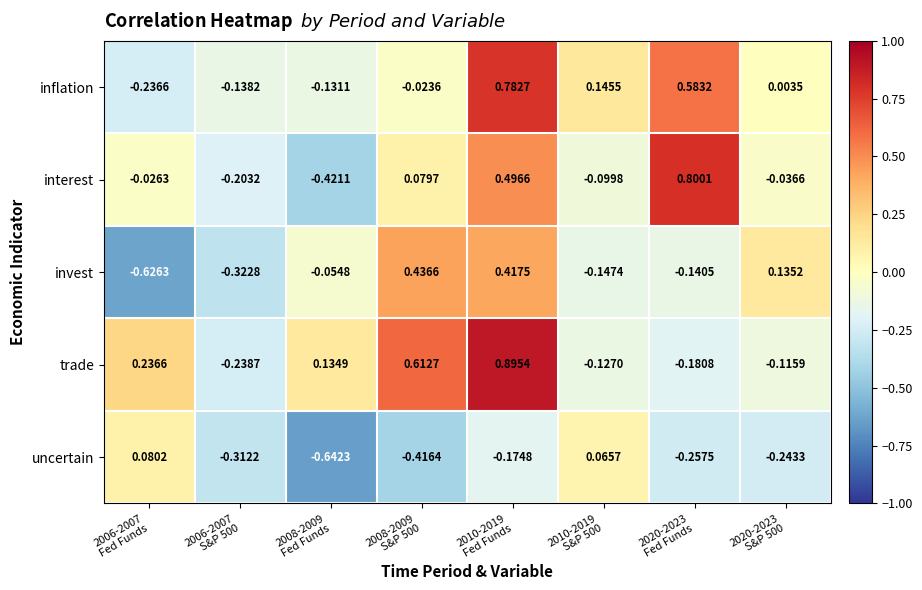

How many data points does each series have?

8